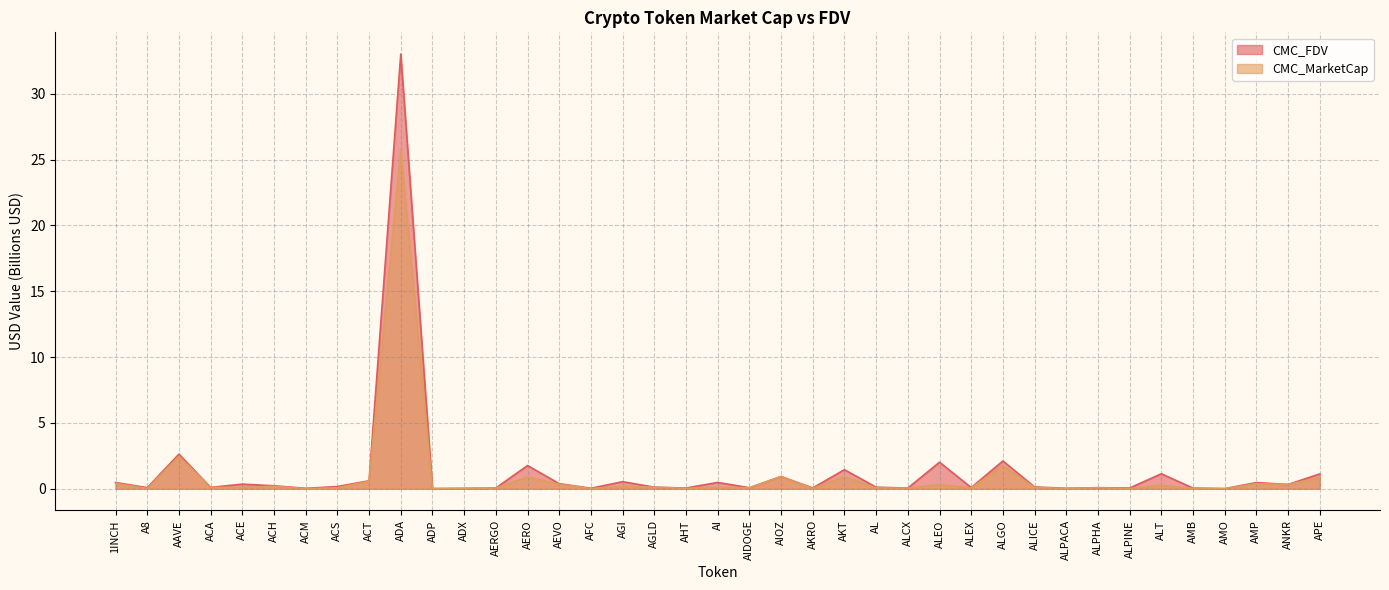

Is the value of CMC_FDV at ACM greater than the value of CMC_MarketCap at AI?

No